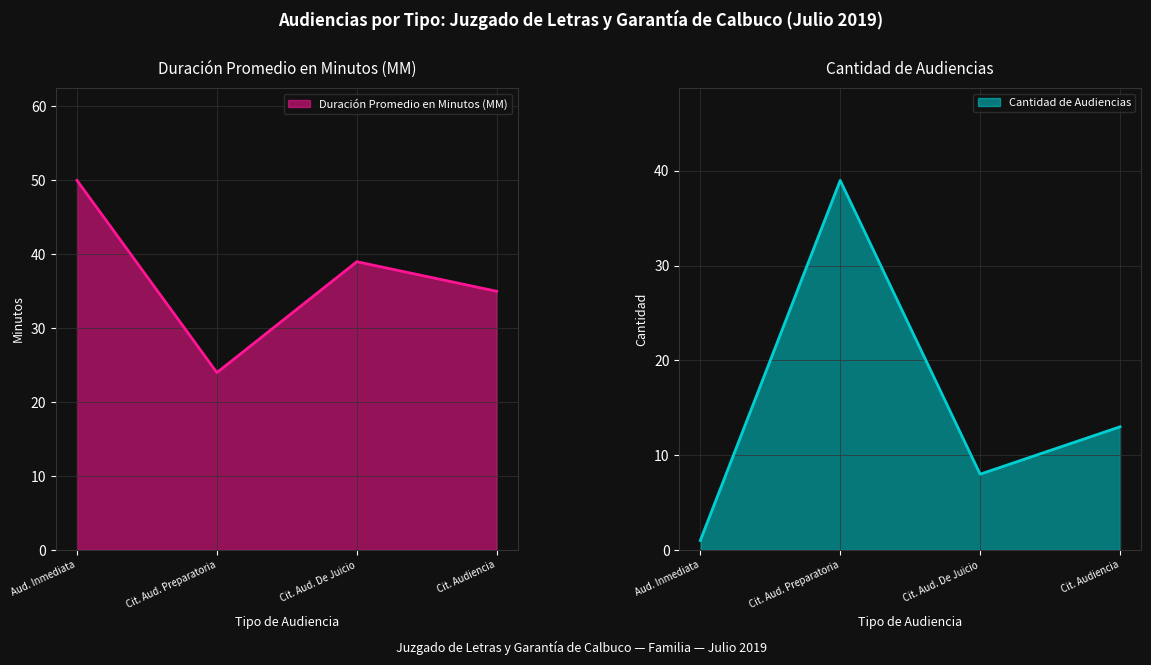

True or false: Duración Promedio en Minutos (MM) has more than 2 interior local peaks.

False